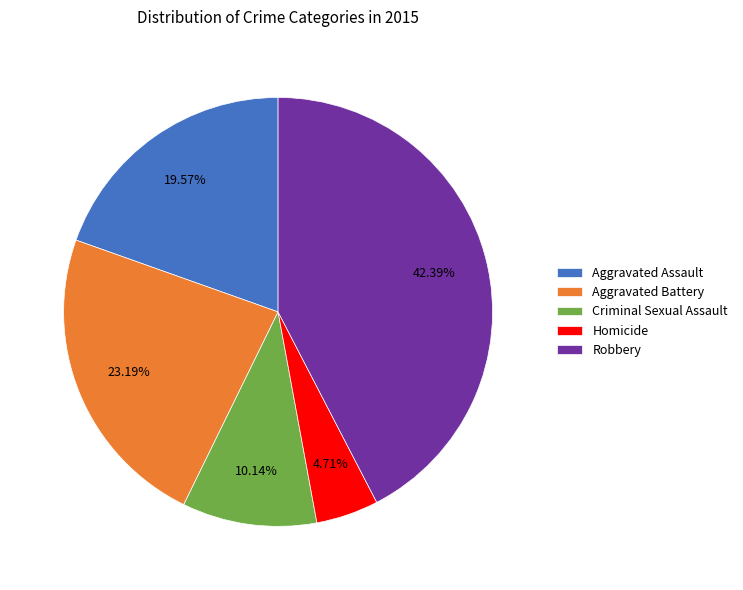

Approximately how many times larger is the value at Robbery compared to Homicide?

9.0